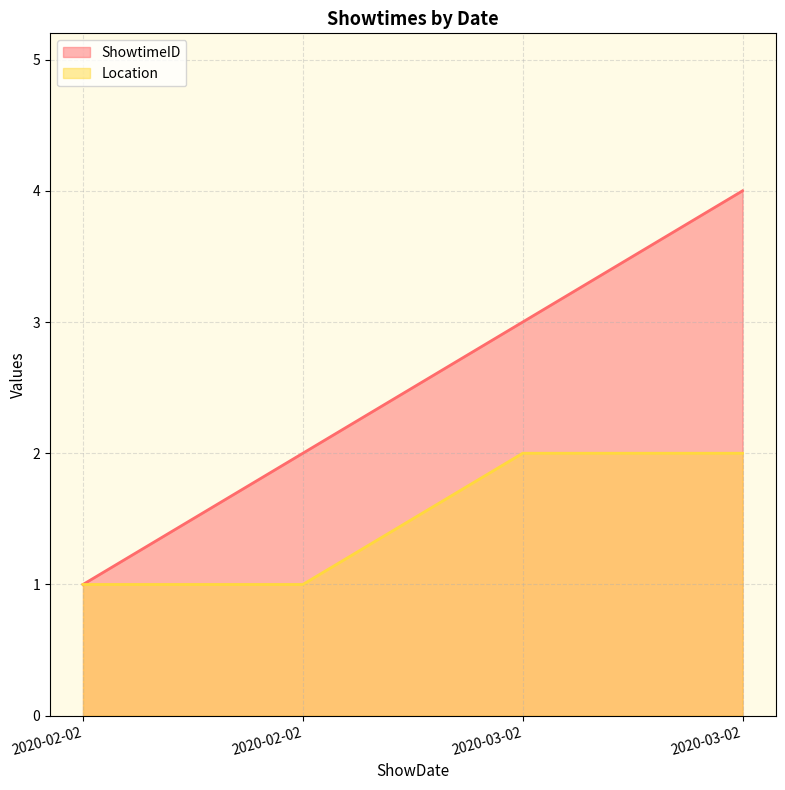

List the series in order of their overall mean, lowest first.

Location, ShowtimeID